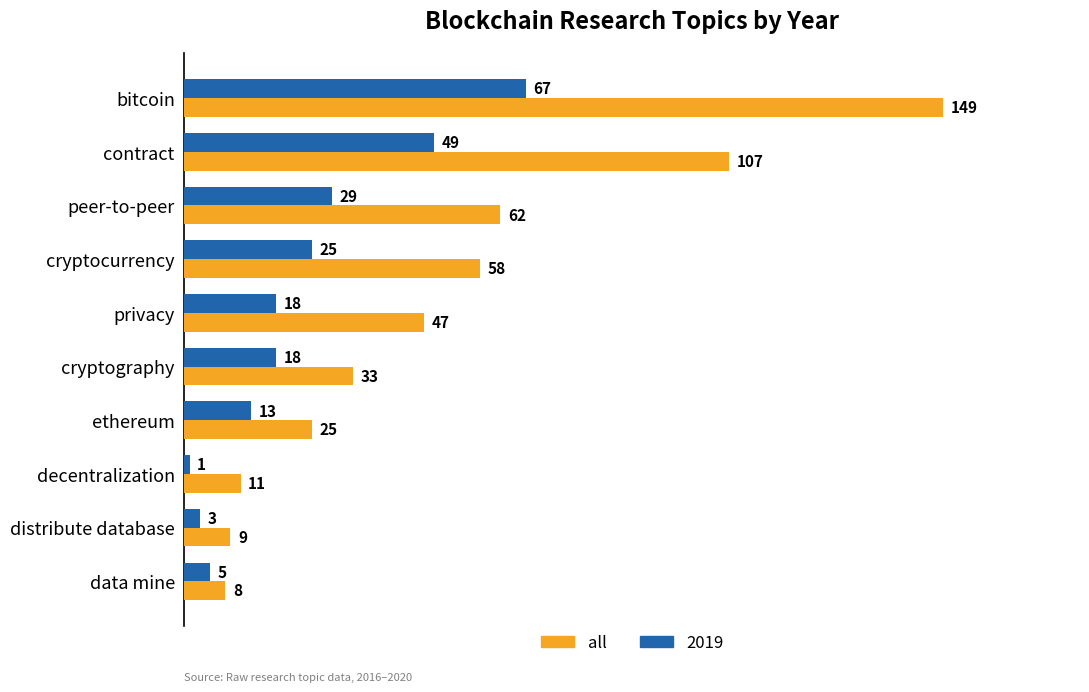

Rank the series at data mine from lowest to highest value.

2019, all